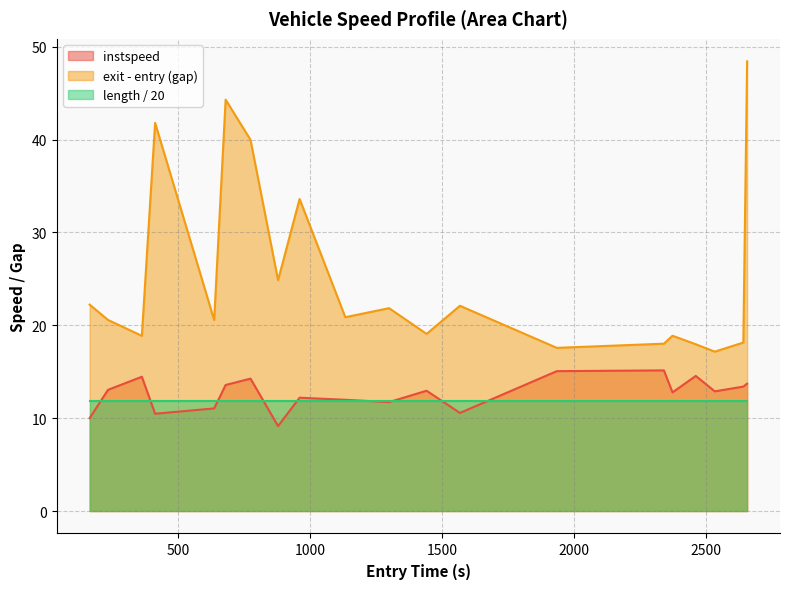

What is the smallest value displayed?

9.1